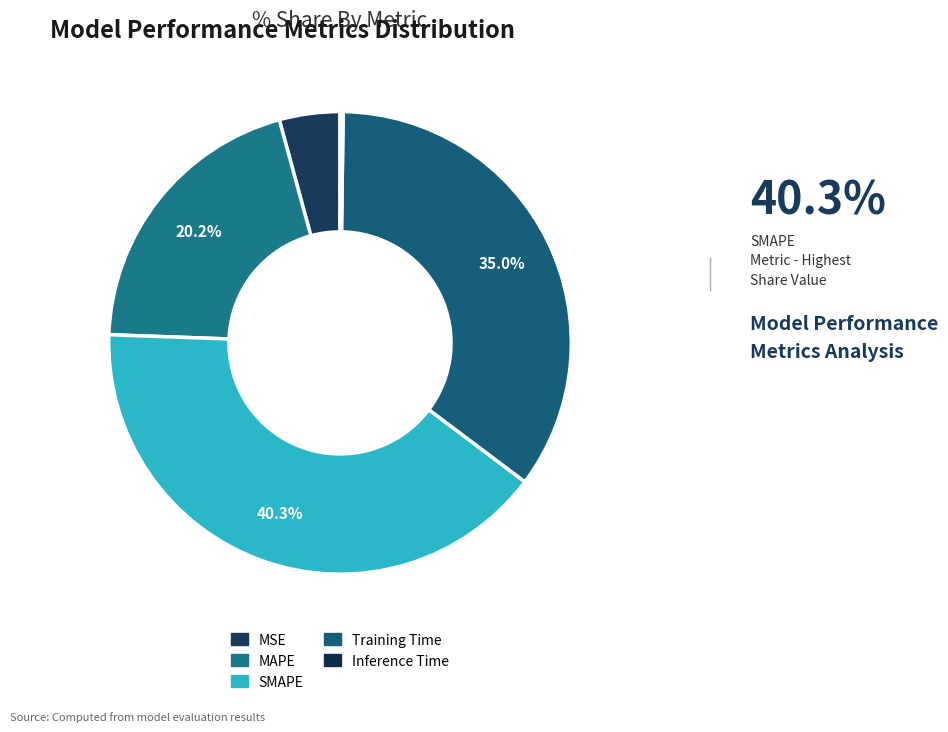

Which slice is the smallest?

Inference Time